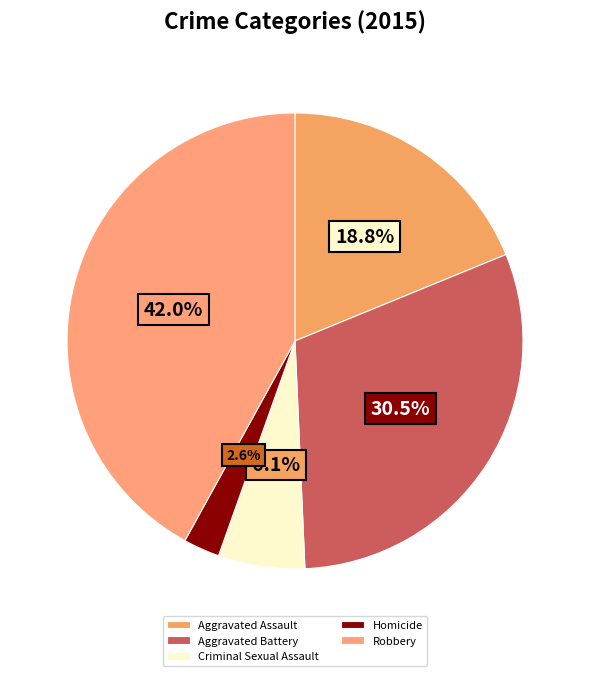

Count the number of slices in the pie.

5